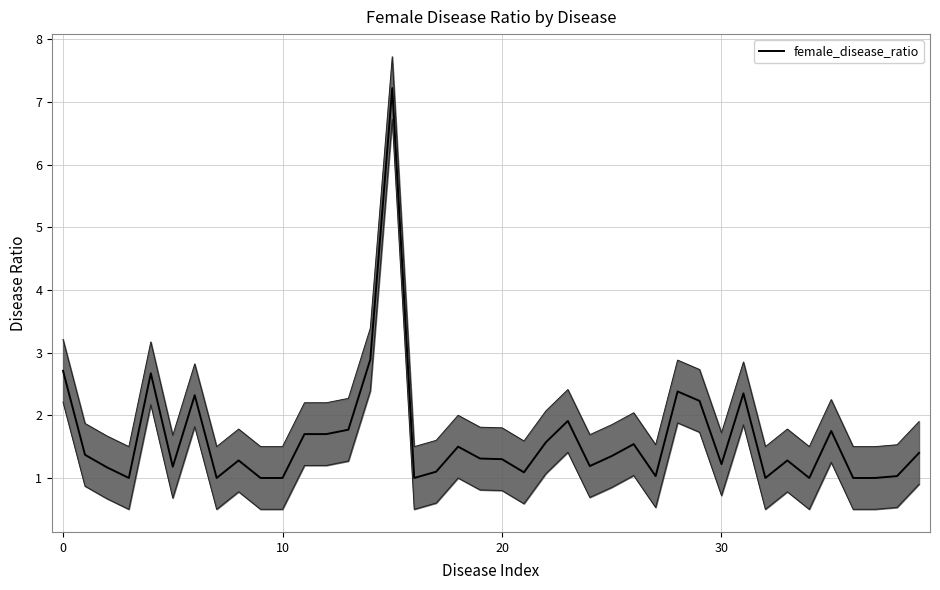

What is the difference between the maximum and minimum values?

6.2